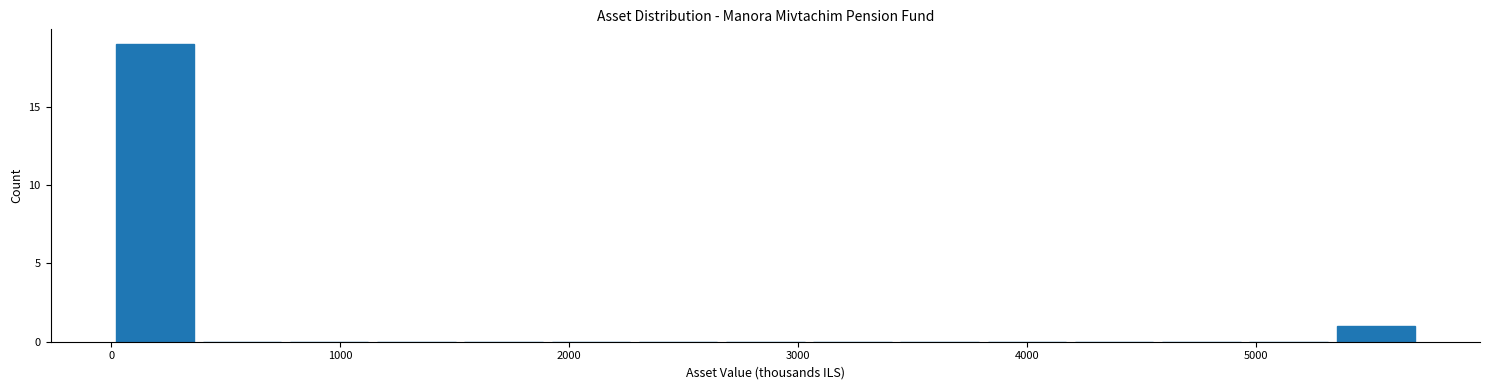

Read against the x-axis, roughly where is the centre of the tallest bar?

200